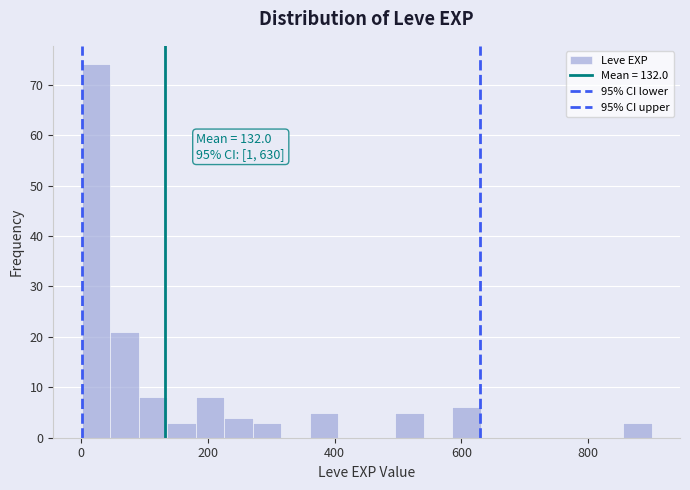

Read against the x-axis, roughly where is the centre of the tallest bar?

20